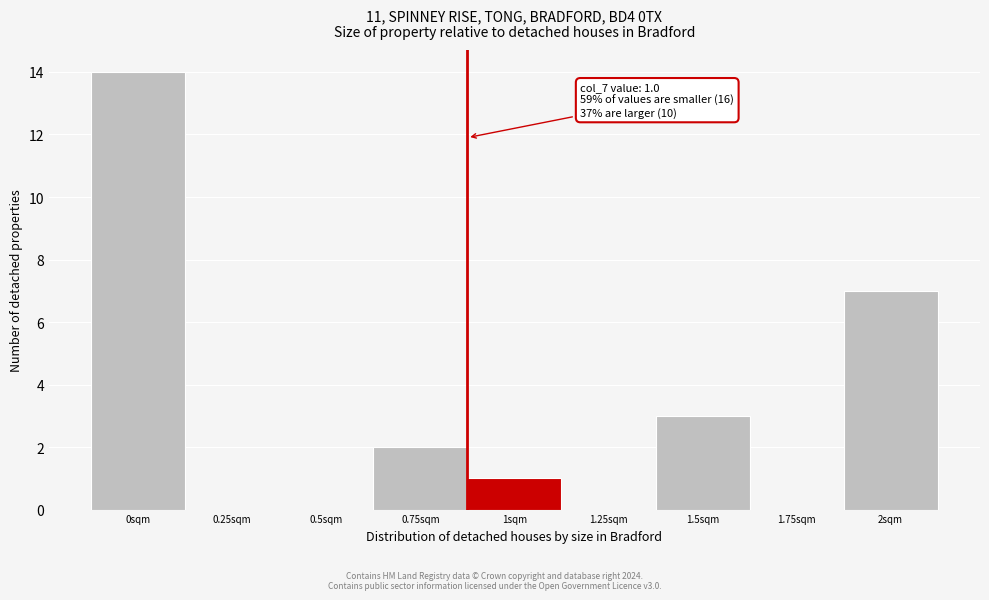

Reading left to right, list all the values displayed in this chart.

0sqm=14	0.25sqm=0	0.5sqm=0	0.75sqm=2	1sqm=1	1.25sqm=0	1.5sqm=3	1.75sqm=0	2sqm=7